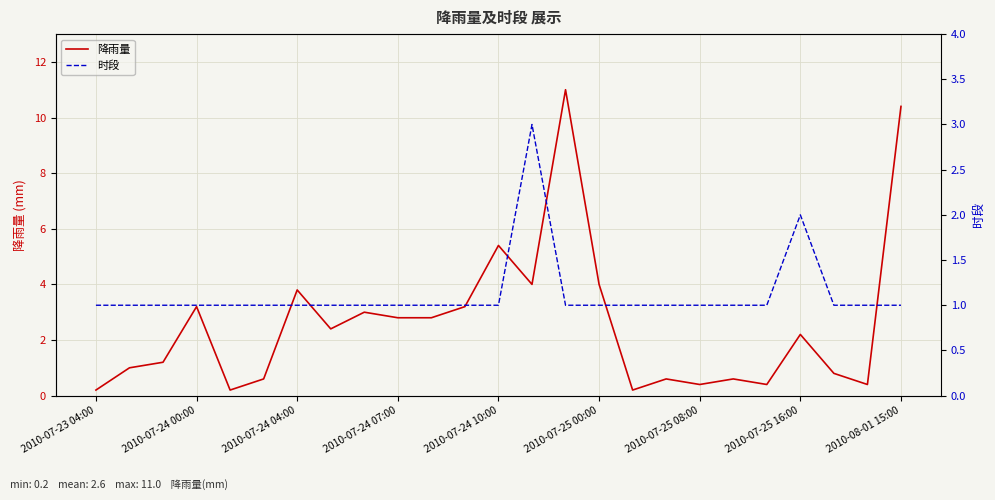

The value of 降雨量 at 2010-07-25 16:00 is 3.7. True or false?

False